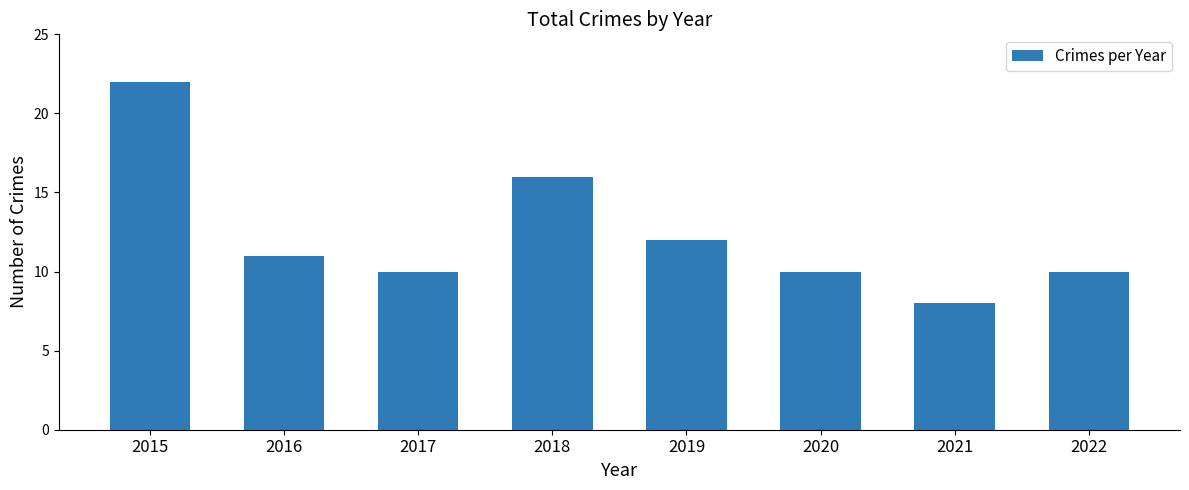

Which label corresponds to the largest value in the chart?

2015